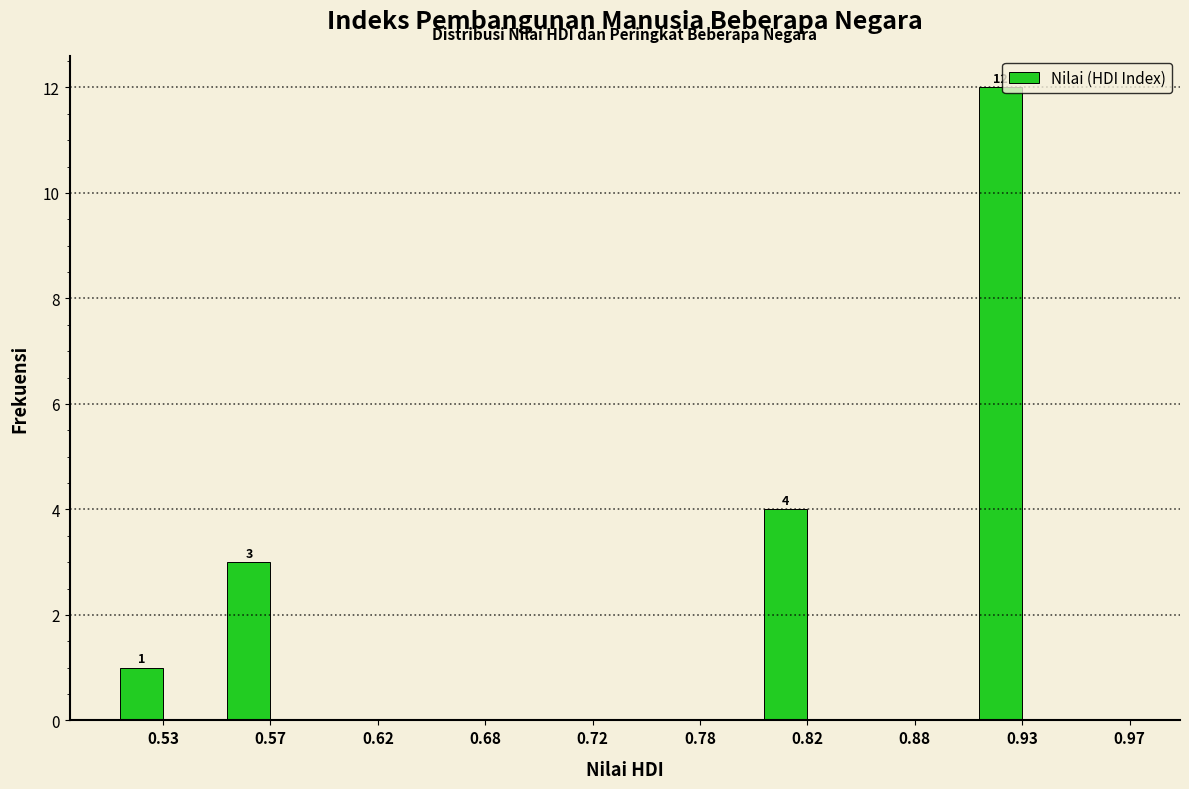

Reading left to right, transcribe all the data shown in this chart.

0.53=1	0.57=3	0.62=0	0.68=0	0.72=0	0.78=0	0.82=4	0.88=0	0.93=12	0.97=0